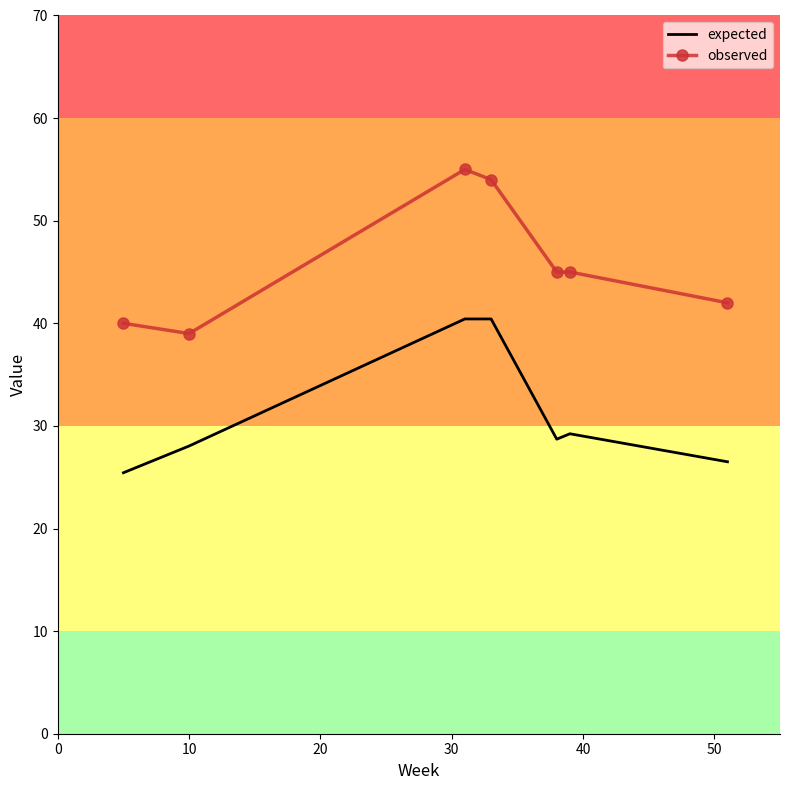

True or false: expected and observed cross at least once.

False